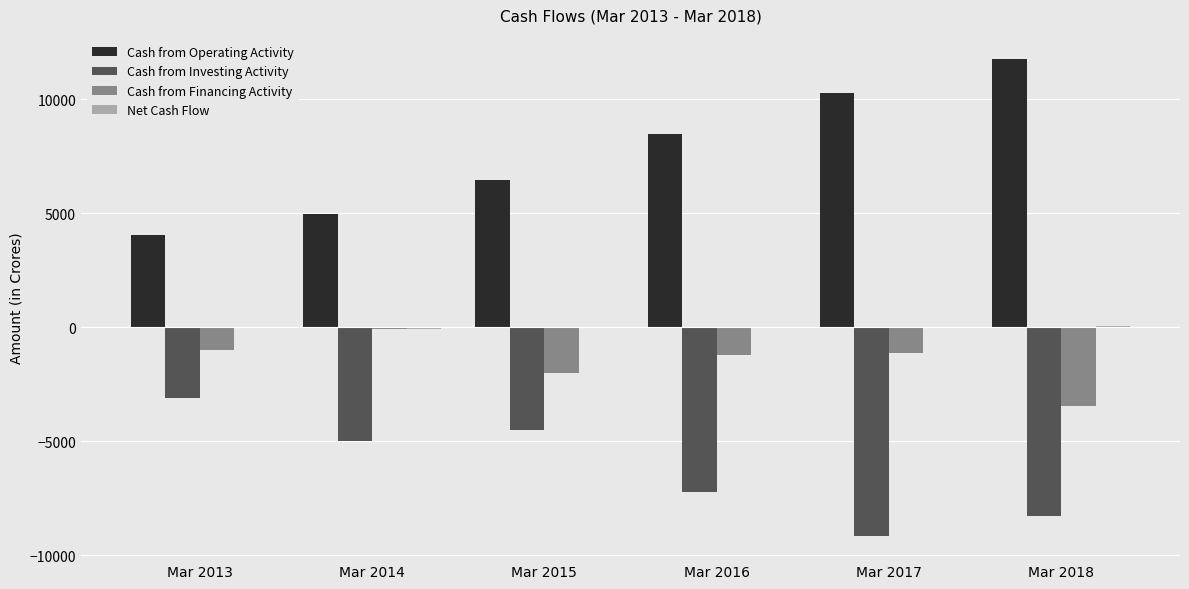

Which series has the largest total across all categories?

Cash from Operating Activity